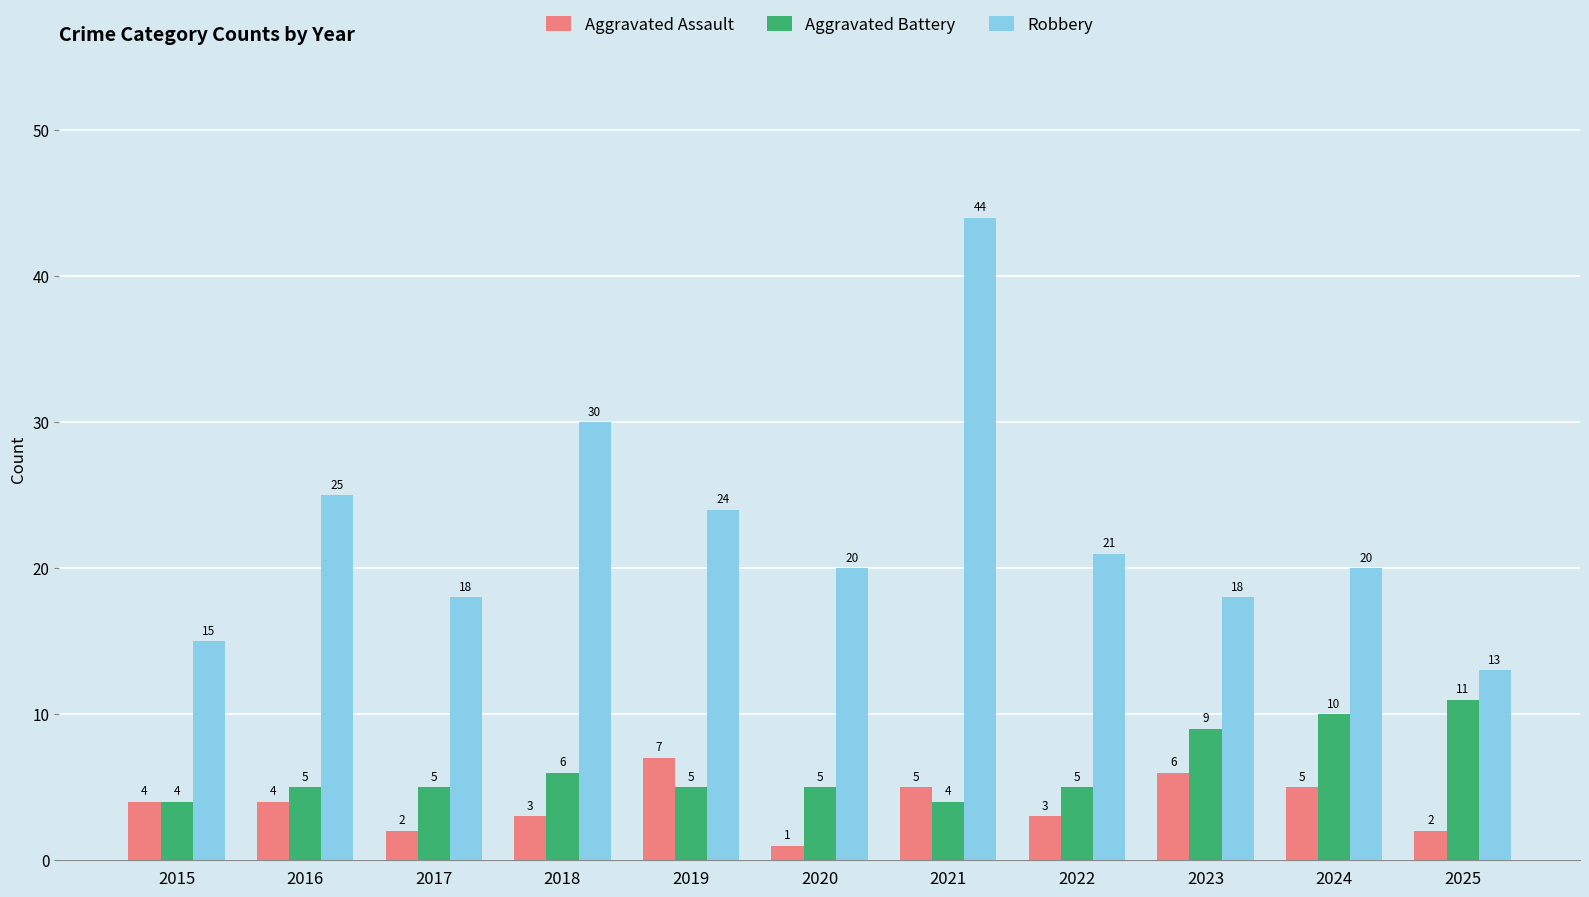

How many bars are there in total?

33